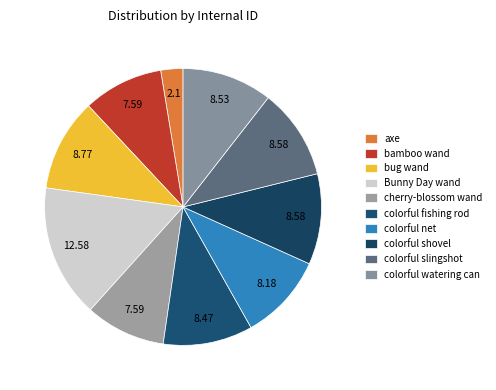

How many segments does this pie chart have?

10